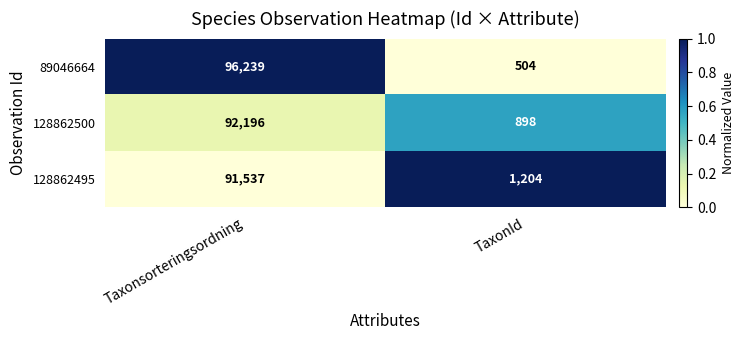

Is the value of 89046664 at Taxonsorteringsordning greater than the value of 128862495 at Taxonsorteringsordning?

Yes